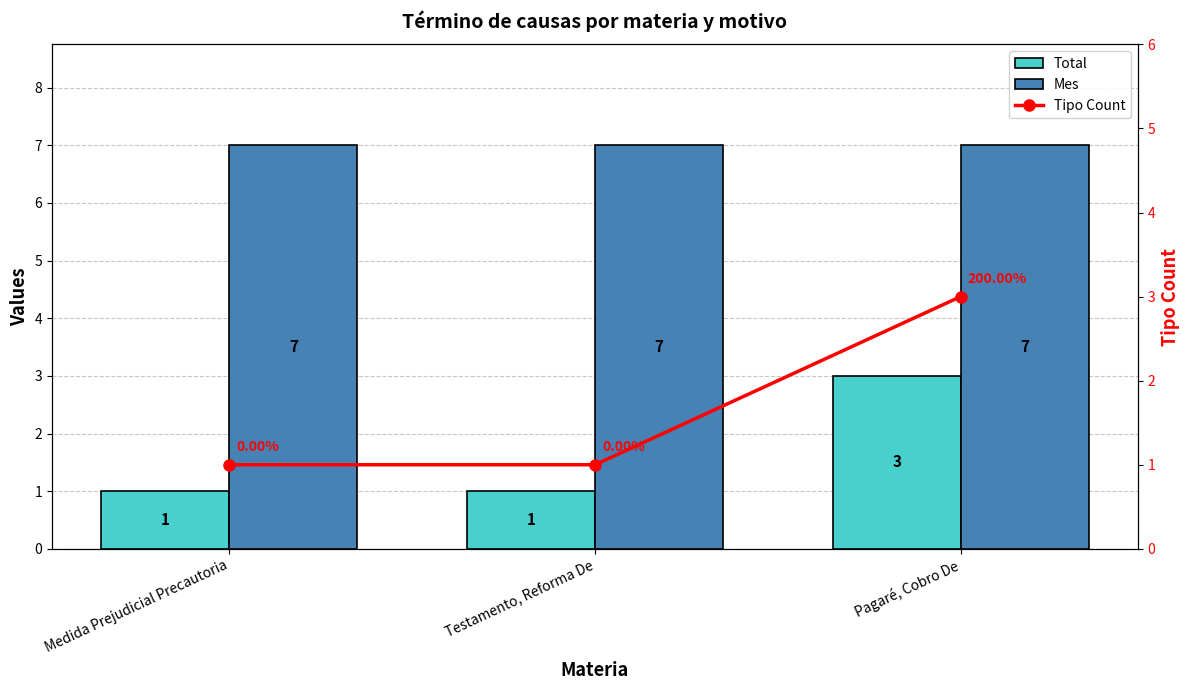

Which category has the lowest value in the Mes series?

Medida Prejudicial Precautoria